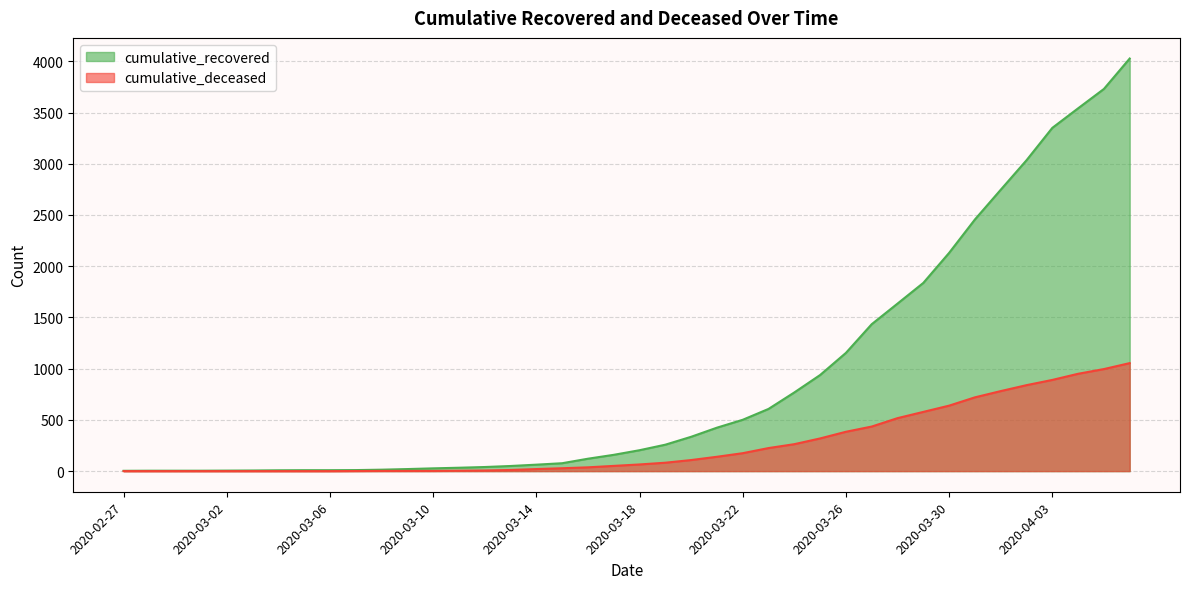

Is it true that cumulative_recovered (line) equals 354 at 27?

False